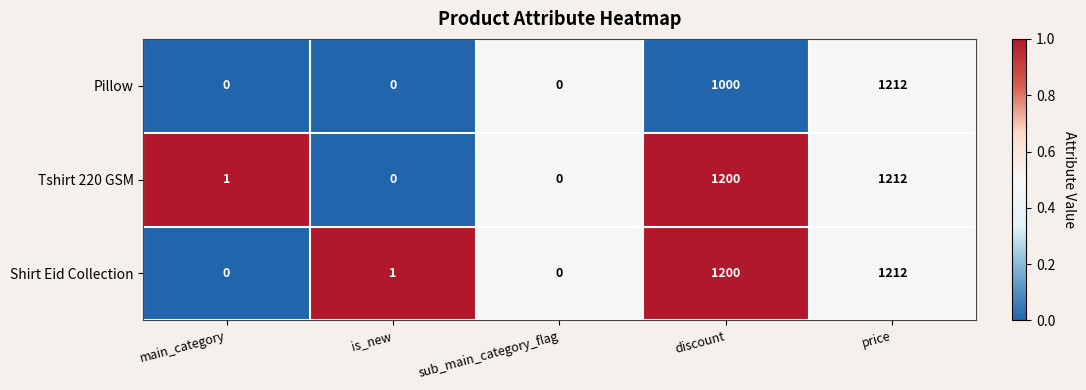

True or false: Tshirt 220 GSM has a value of 1 at main_category.

True